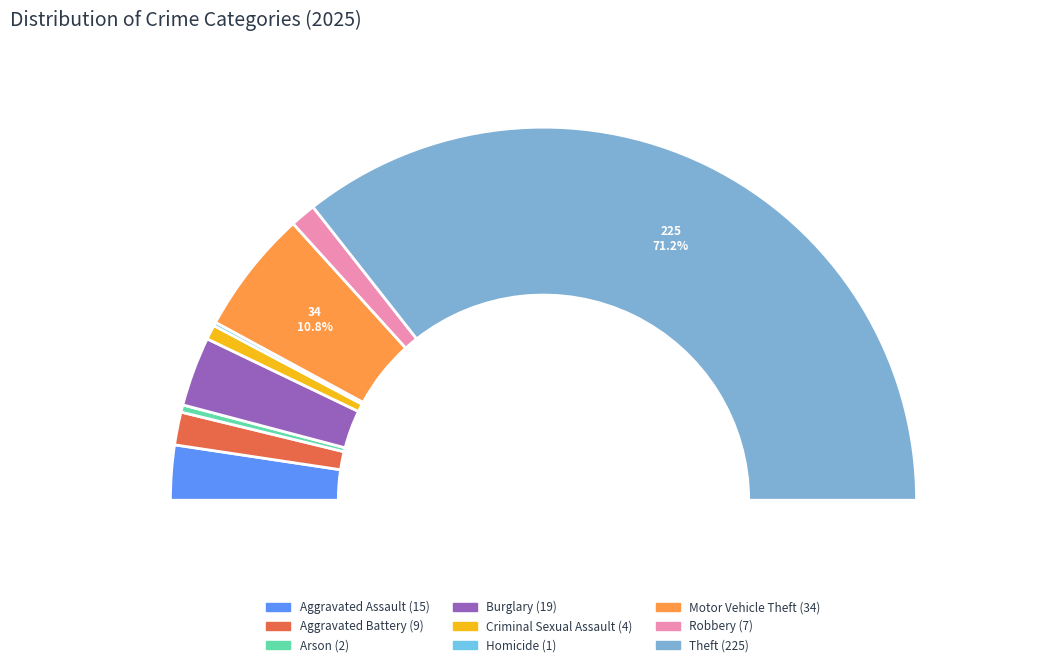

Which category has the smallest portion of the pie?

Homicide